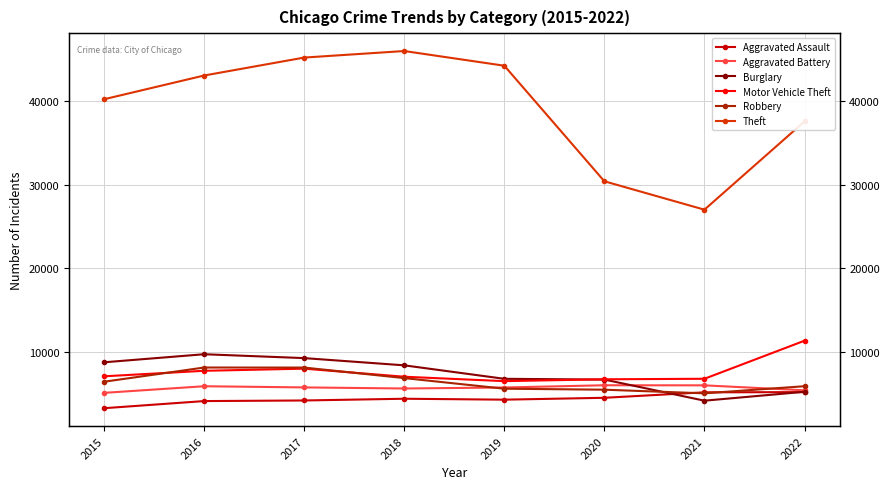

True or false: Robbery has more than 0 interior local peaks.

True